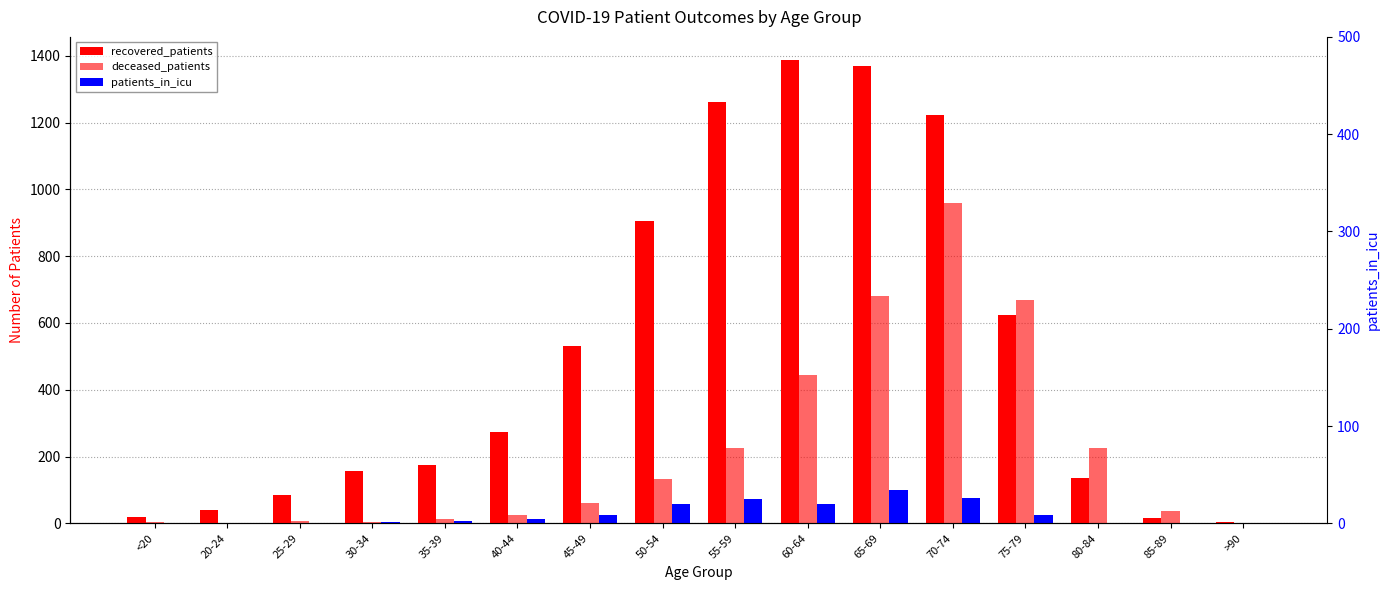

Which series has the largest total across all categories?

recovered_patients